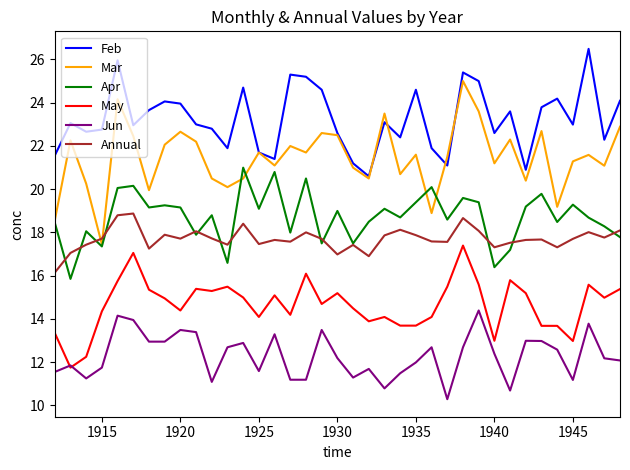

What is the maximum value shown in the chart?

26.5